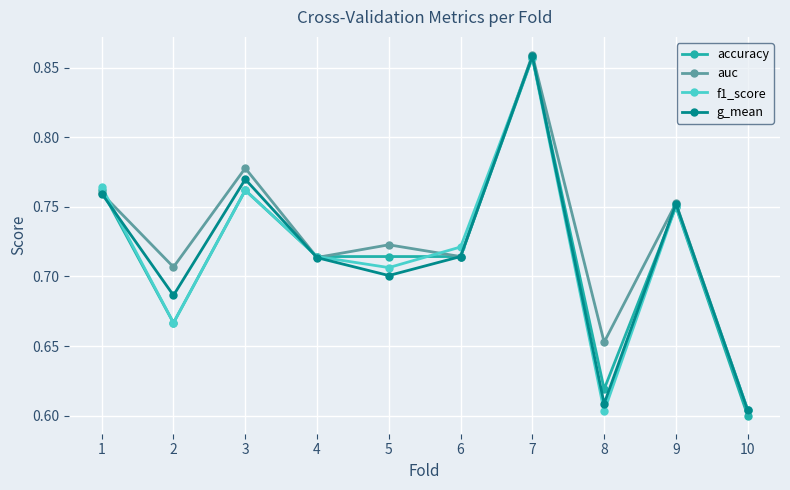

In f1_score, how many points are higher than both neighbors (excluding endpoints)?

3